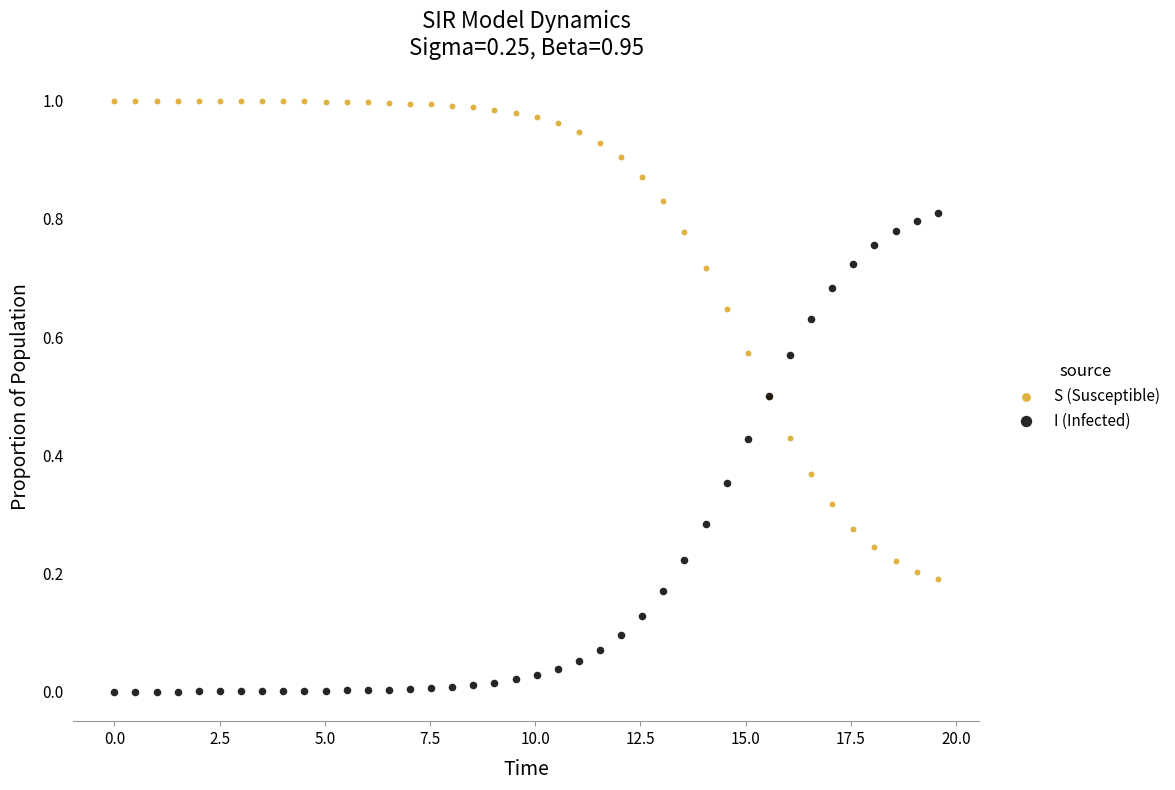

What is the X range (max minus min) for the scatter plot?

19.6